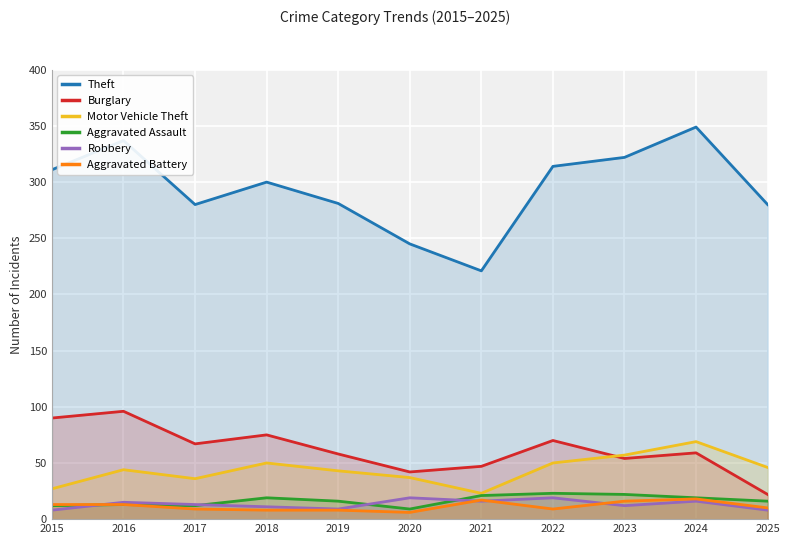

What is the sum of the Robbery values at 2024 and 2023?

28